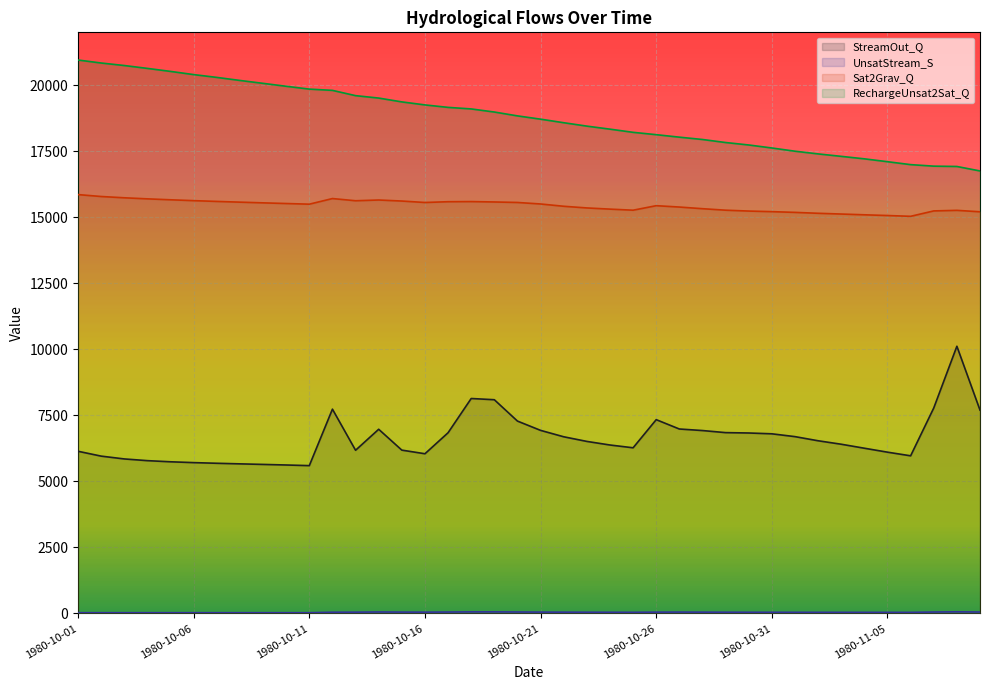

What value does the RechargeUnsat2Sat_Q series have at 1980-10-26?

18131.3